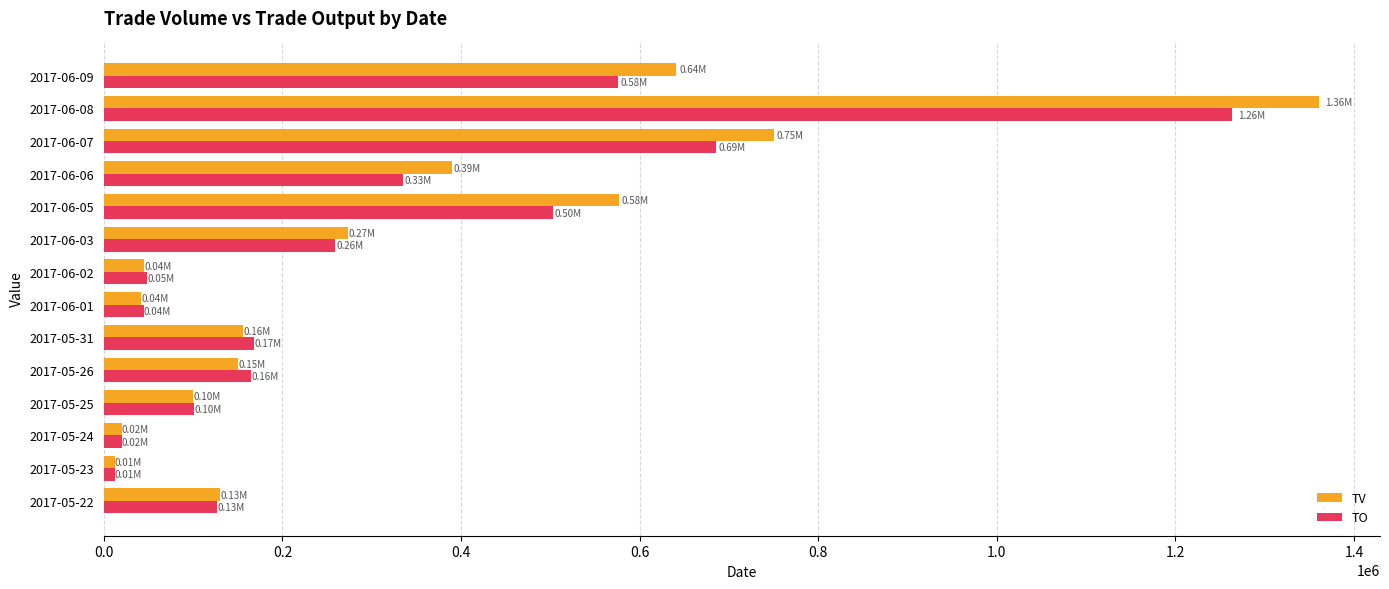

What is the maximum value shown in the chart?

1361000